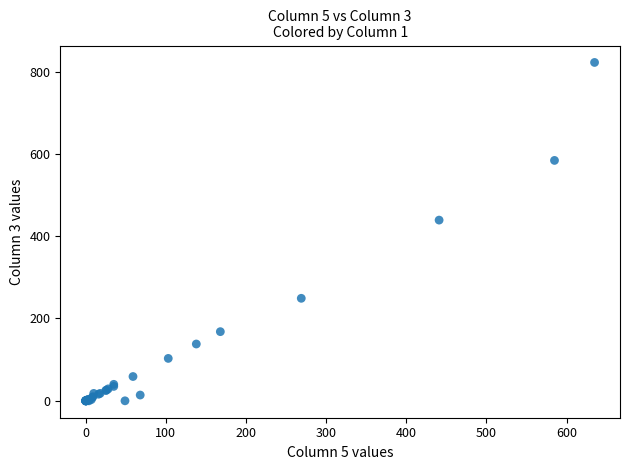

What Y value in the scatter plot is closest to 411?

439